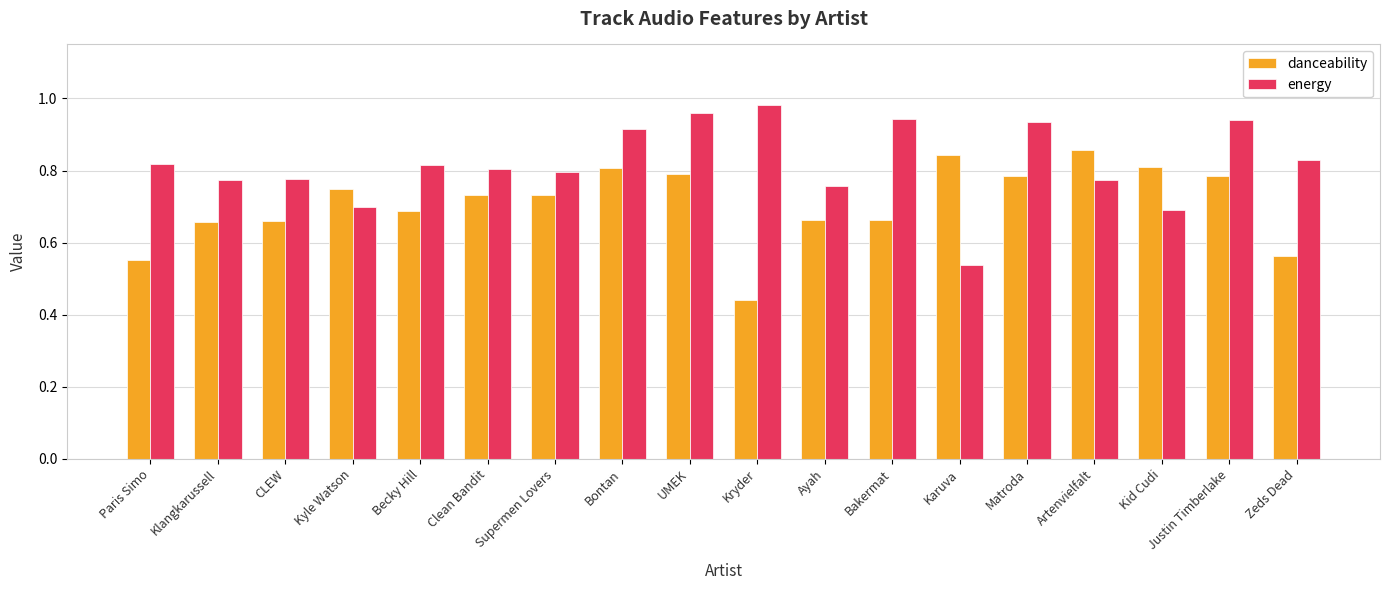

At how many categories does at least one series exceed 0?

18